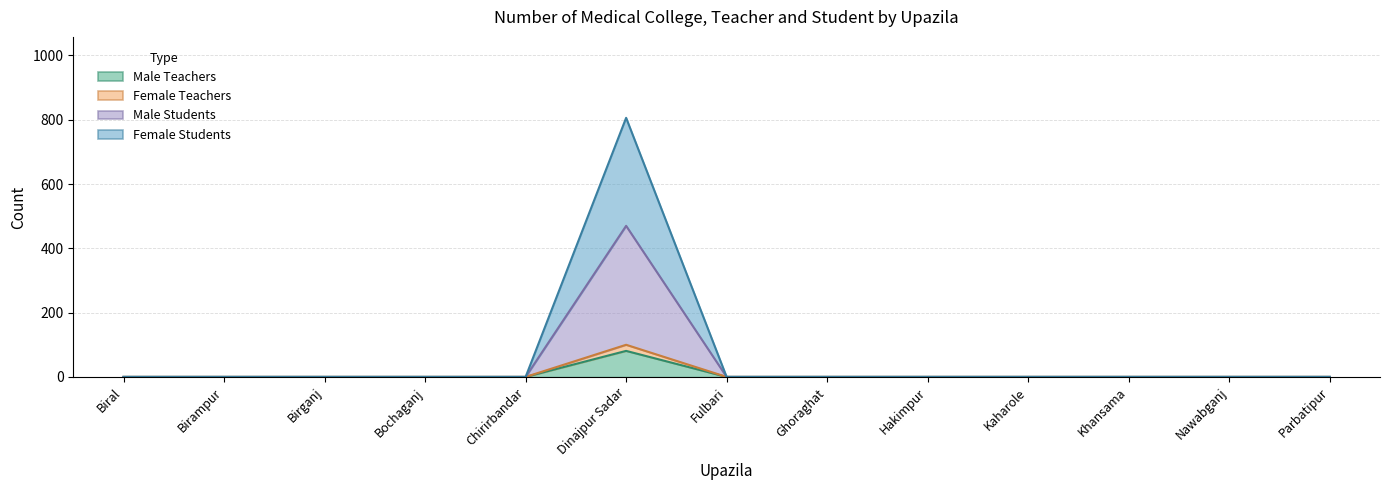

Which has a higher value, Dinajpur Sadar or Birampur?

Dinajpur Sadar